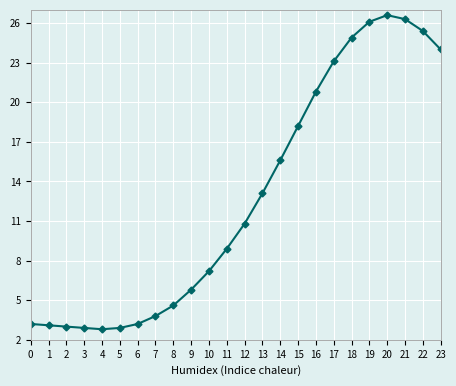

What is the change in value from 1 to 14?

+12.5